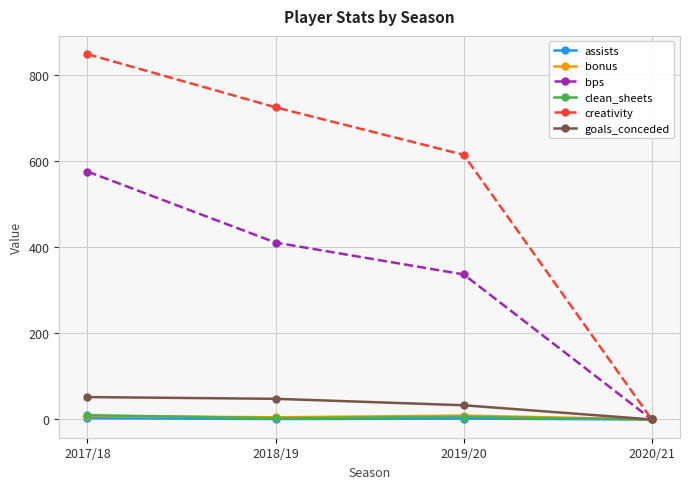

True or false: goals_conceded has more than 1 points higher than both neighbors.

False